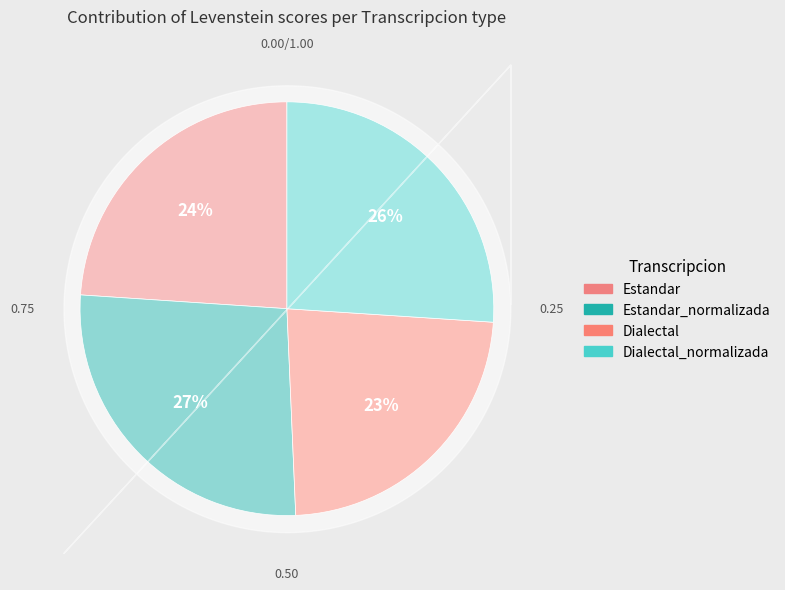

To the nearest percent, what is the combined percentage of Estandar_normalizada and Dialectal_normalizada?

53%